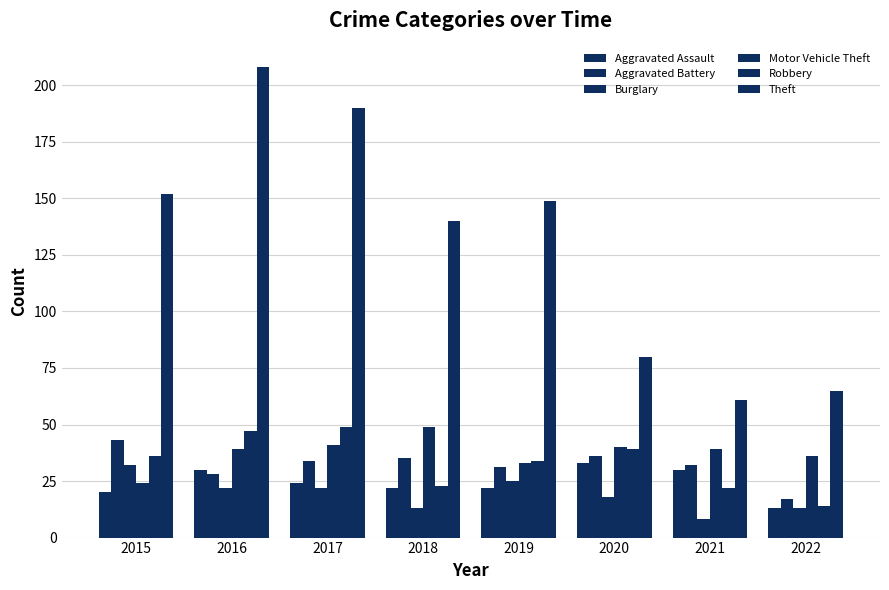

How many bars are there in each group?

6